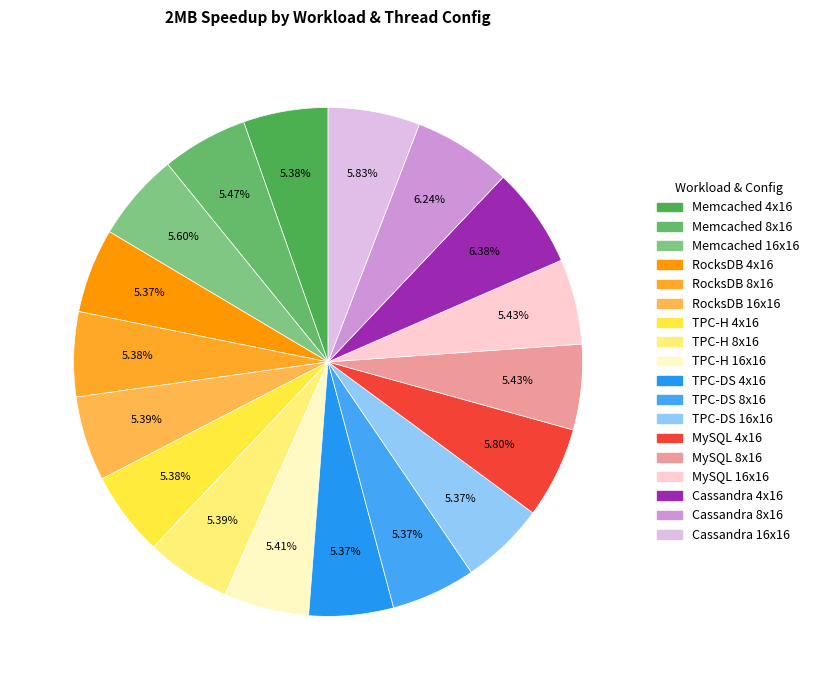

What percentage is the TPC-H 8x16 slice, to the nearest percent?

5%